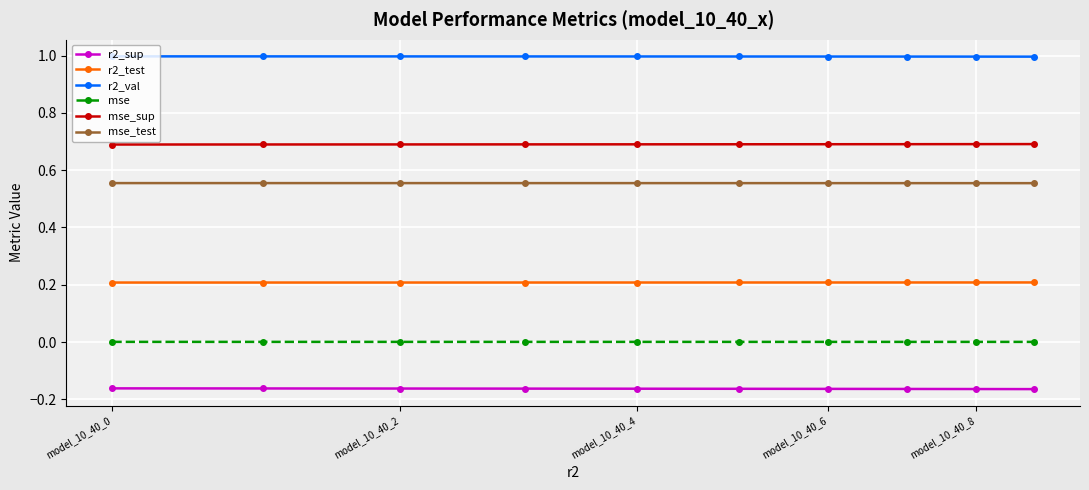

Rank the series by their maximum value, from lowest to highest.

r2_sup, mse, r2_test, mse_test, mse_sup, r2_val